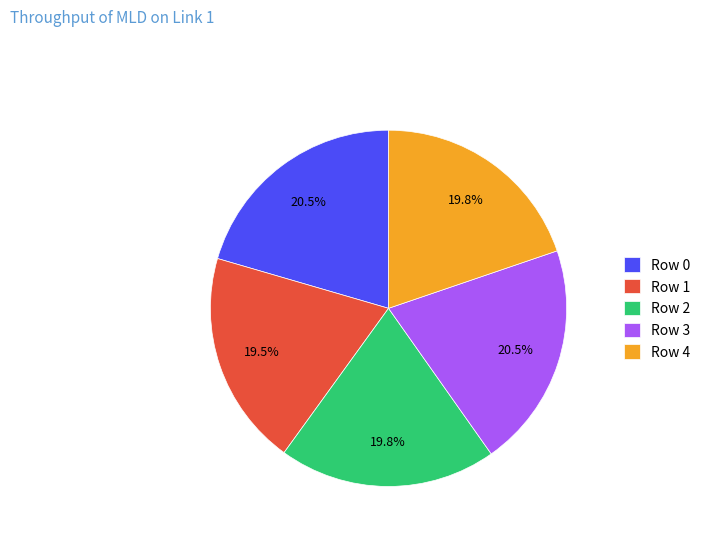

Is there a majority slice in this chart?

No